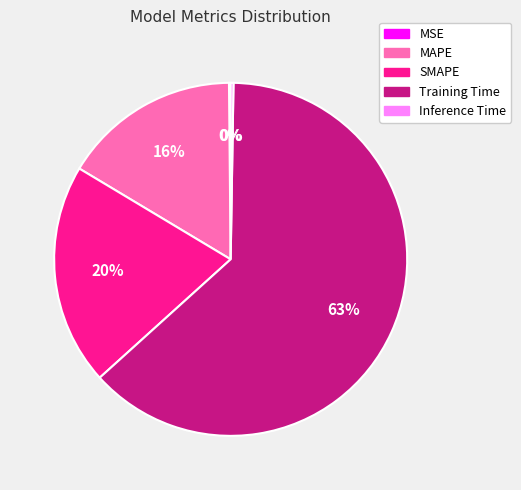

Does any single category account for the majority?

Yes